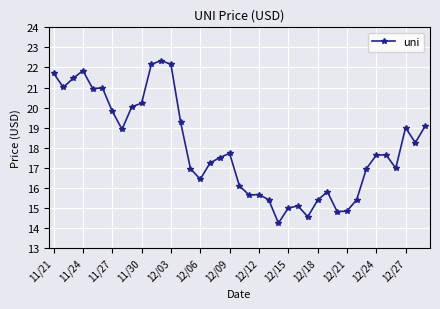

What is the greatest value displayed?

22.3